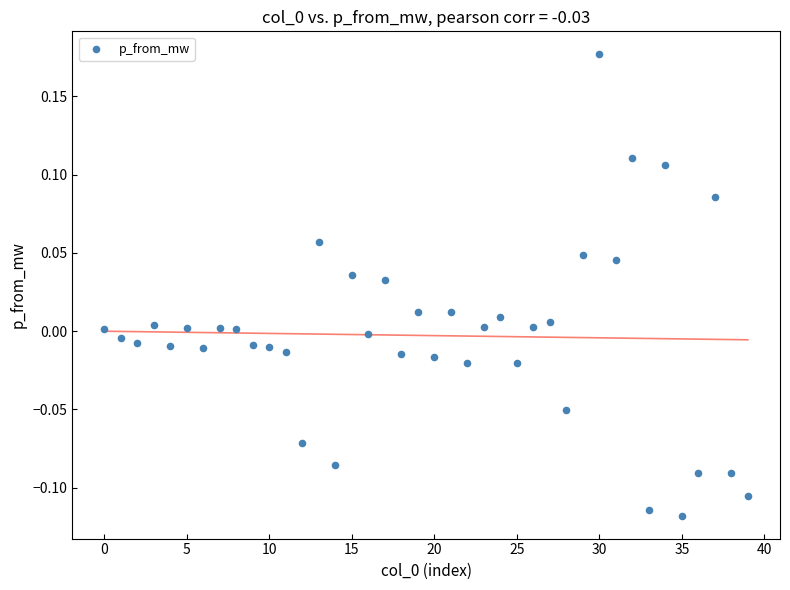

What is the range of Y values (max minus min)?

0.3